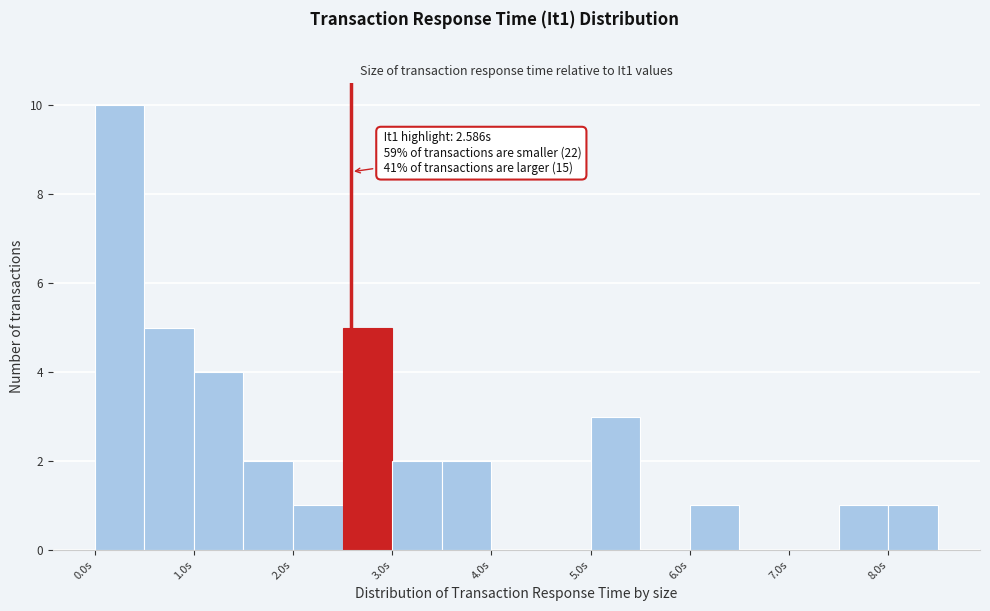

Over which range of the x-axis is the bar tallest?

0.0 to 0.5